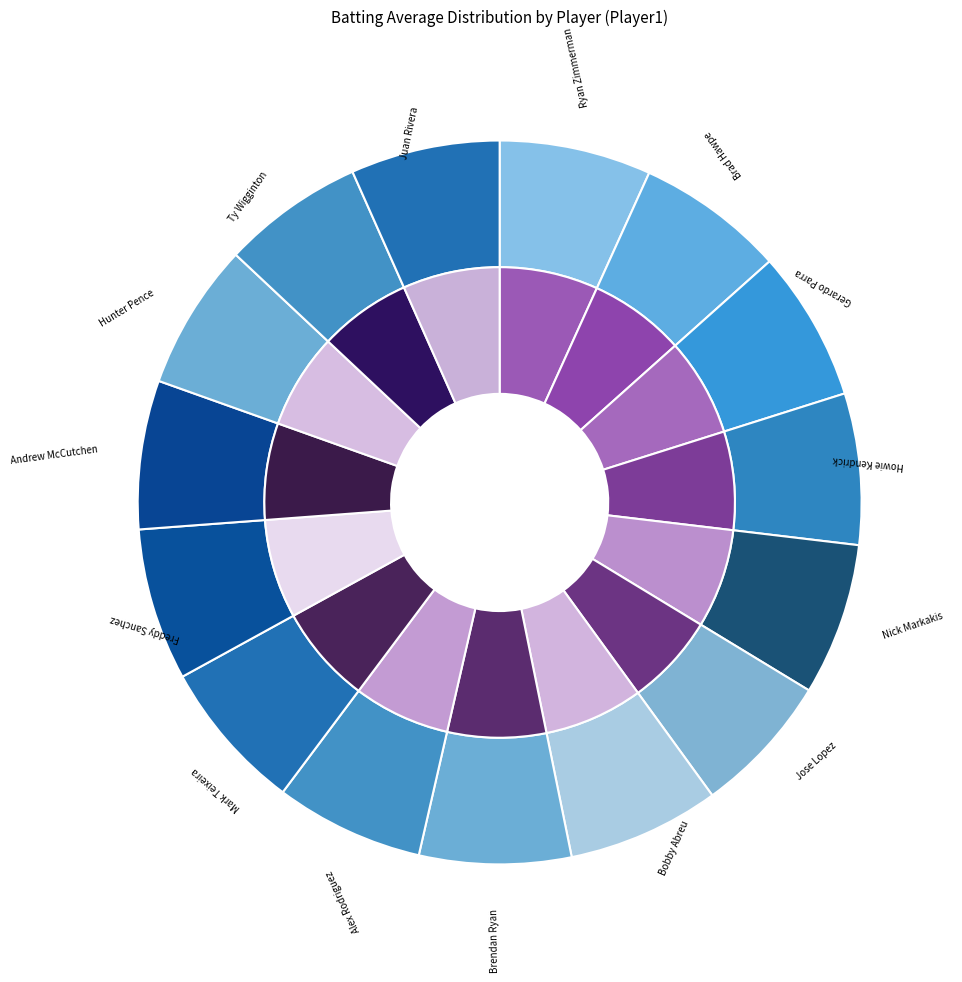

How many slices are in this pie chart?

15